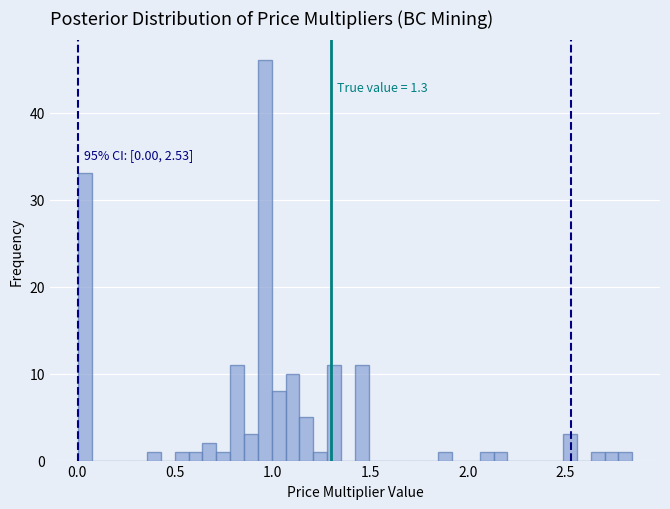

Read against the x-axis, roughly where is the centre of the tallest bar?

0.95